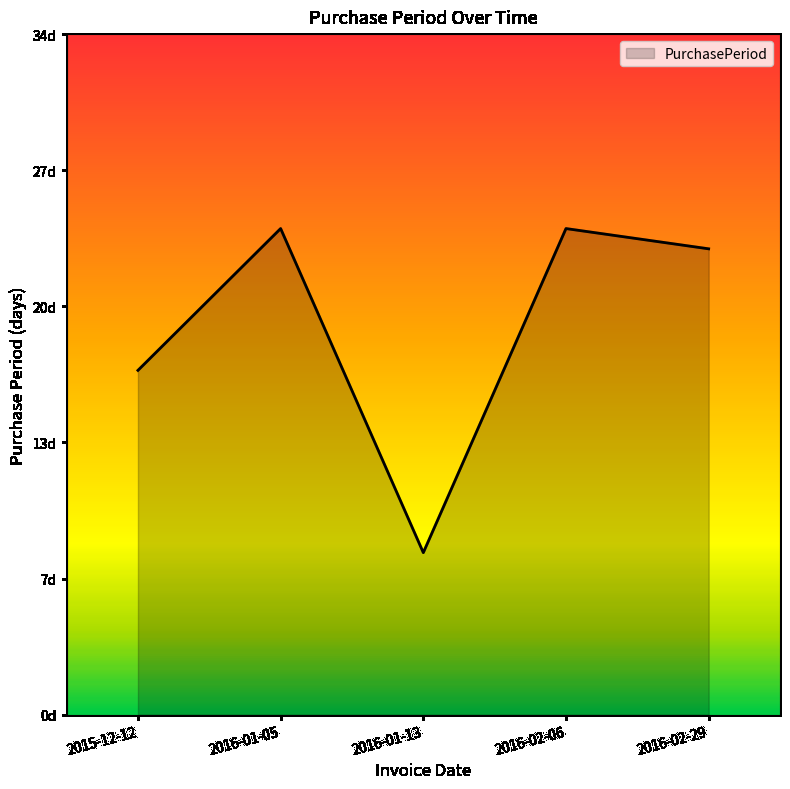

Is this an area chart (filled region under the line)?

Yes